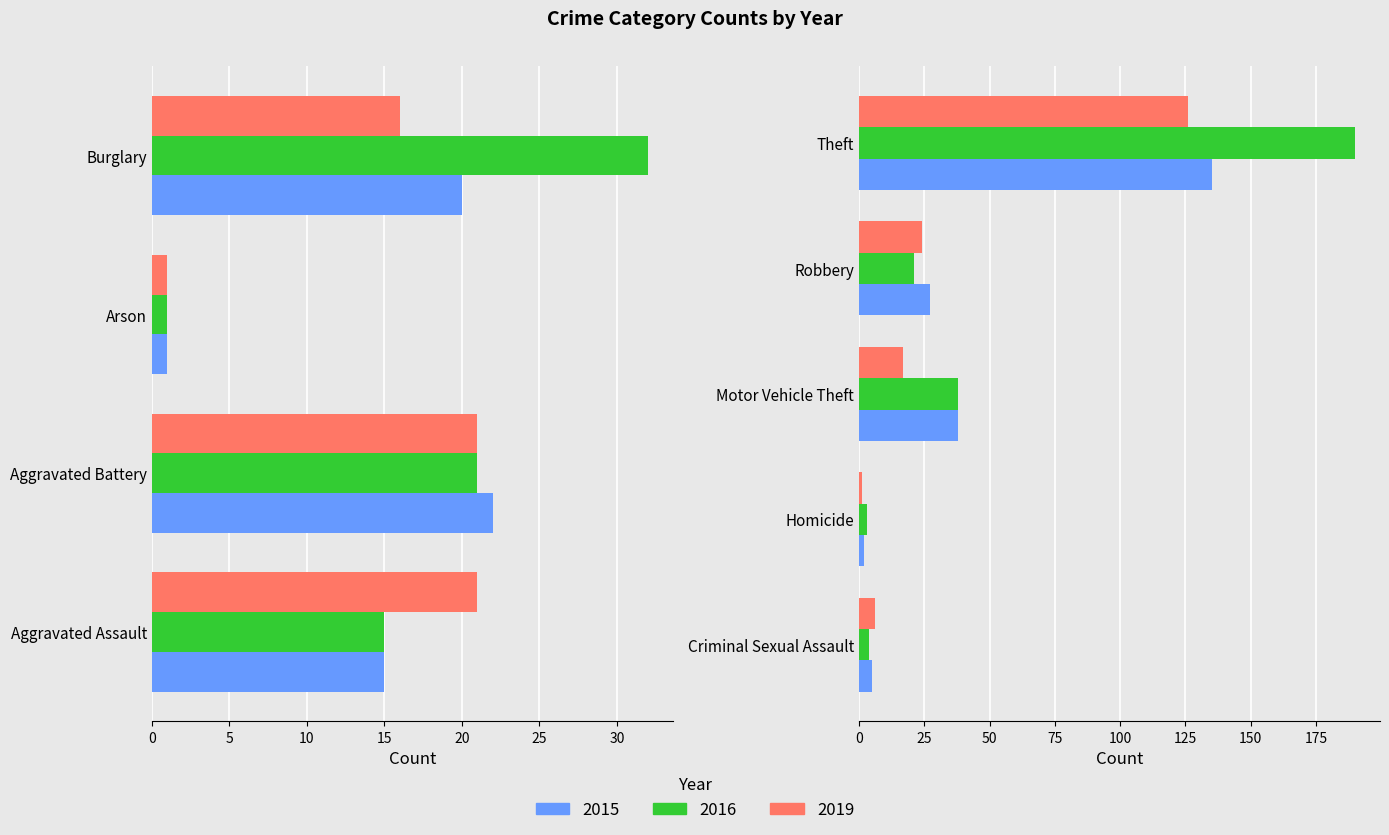

What is the maximum value shown in the chart?

190